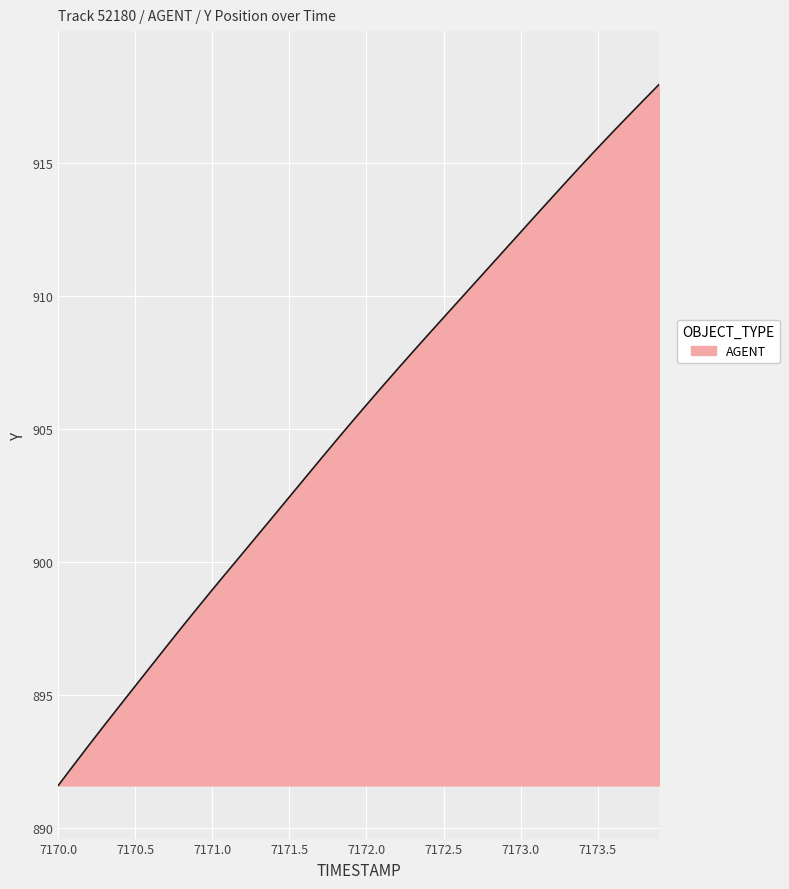

Reading right to left, extract all data points from this chart.

918.0	917.4	916.8	916.2	915.6	915.0	914.3	913.7	913.0	912.4	911.8	911.1	910.5	909.8	909.2	908.5	907.9	907.2	906.6	905.9	905.2	904.5	903.9	903.2	902.5	901.8	901.1	900.4	899.7	899.0	898.3	897.5	896.8	896.1	895.3	894.6	893.9	893.1	892.4	891.6